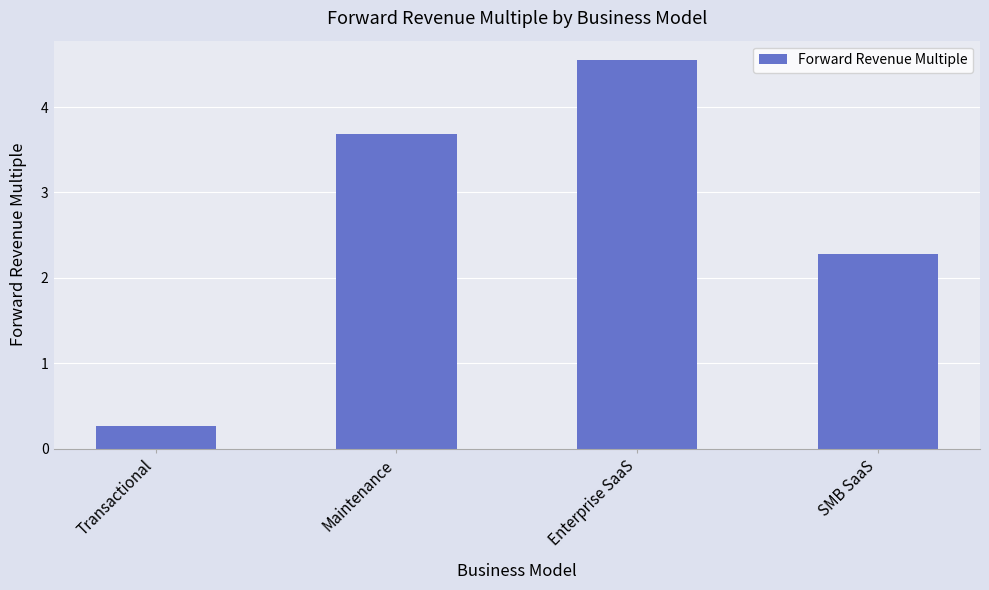

Which category has the lowest value across all series?

Transactional